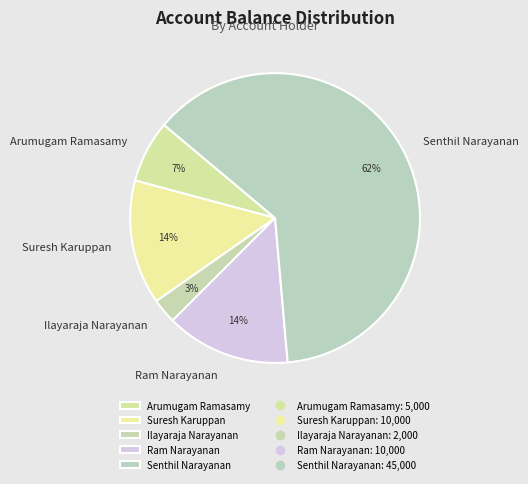

How many segments does this pie chart have?

5